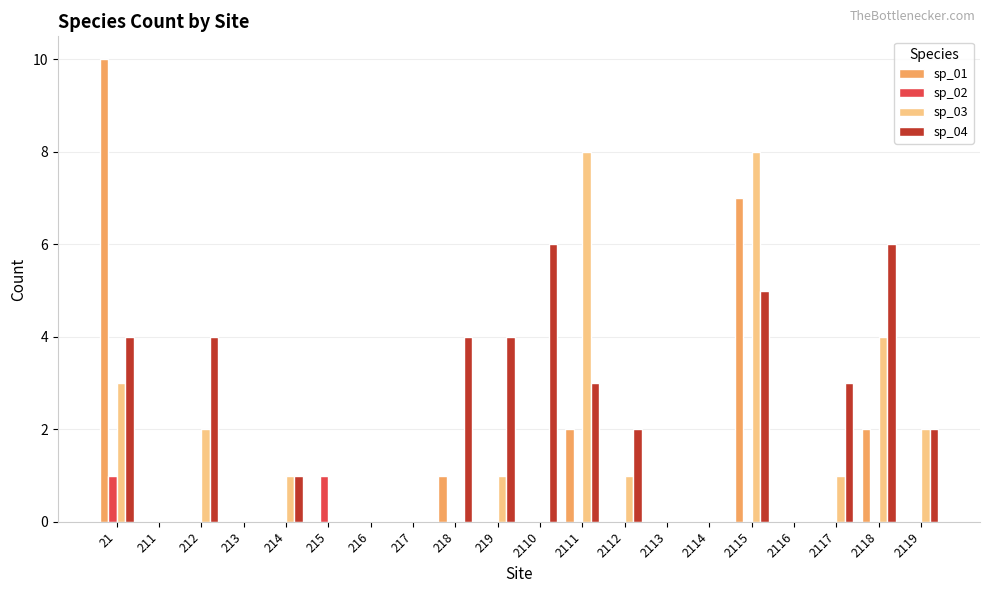

Is it true that sp_01 equals 0 at 2110?

True